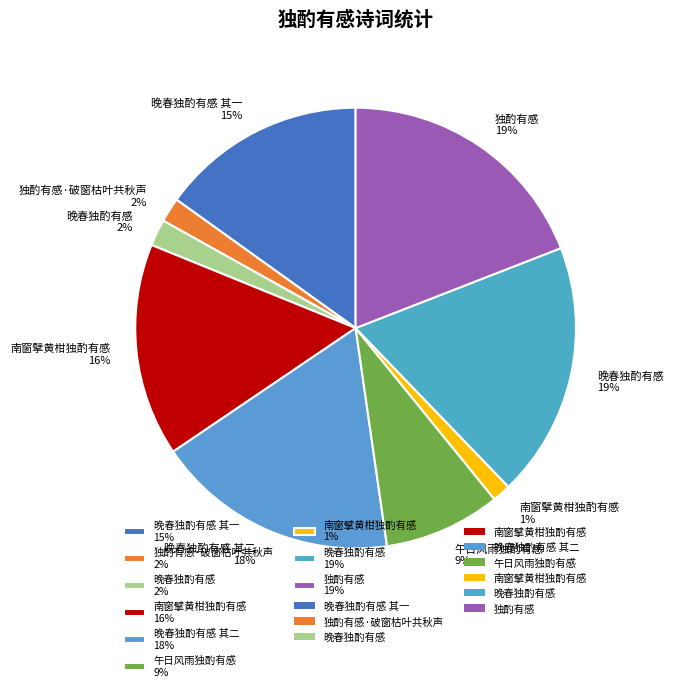

What percentage is the 南窗擘黄柑独酌有感 16% slice, to the nearest percent?

16%